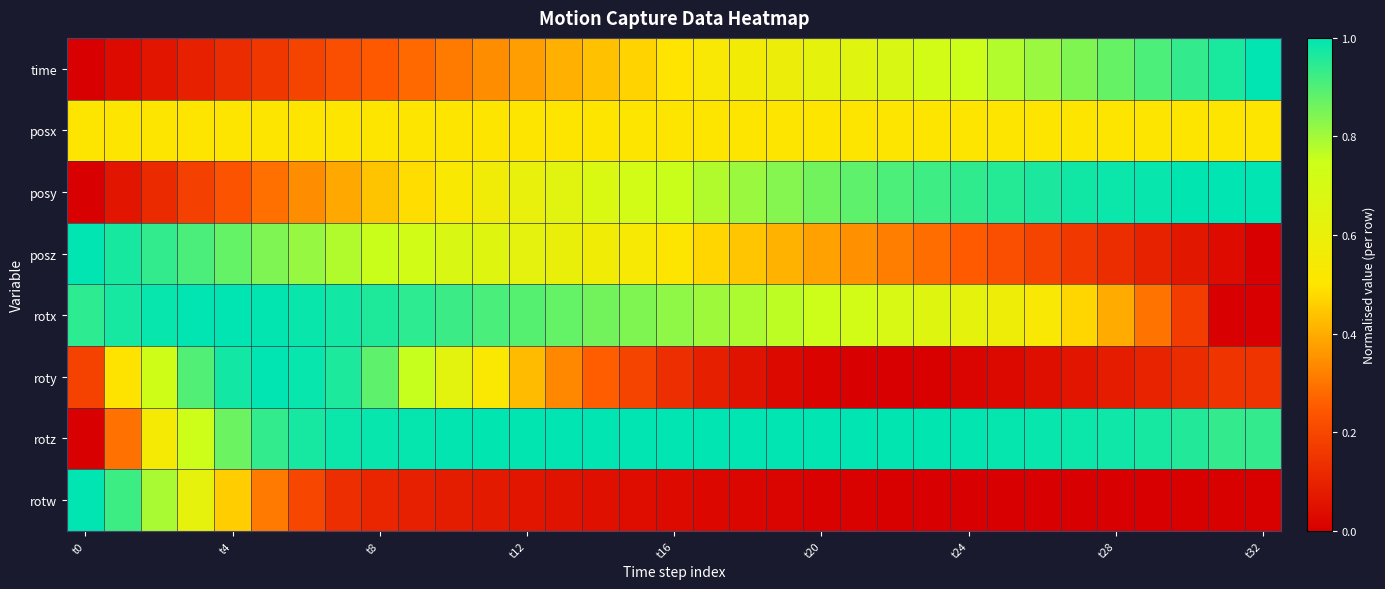

List the series in order of their peak value, highest first.

time, posy, posz, rotx, roty, rotz, rotw, posx